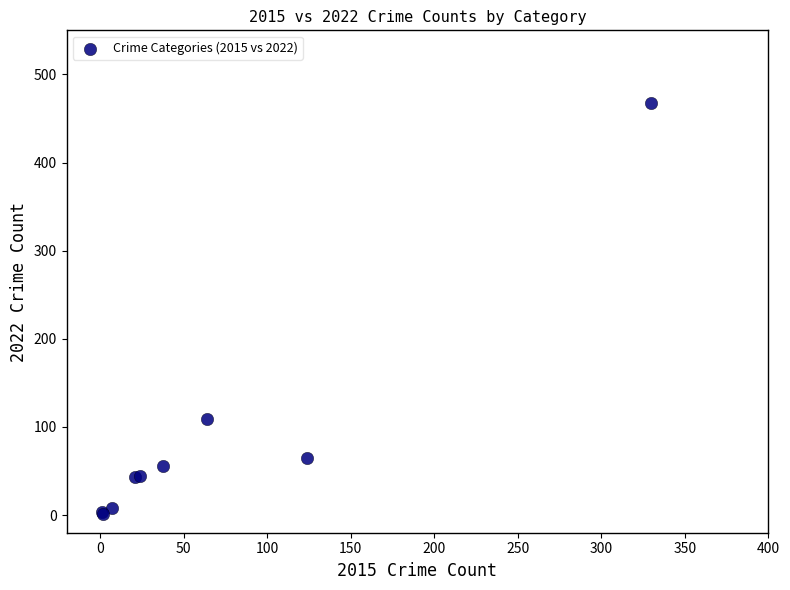

What Y value in the scatter plot is closest to 234?

109